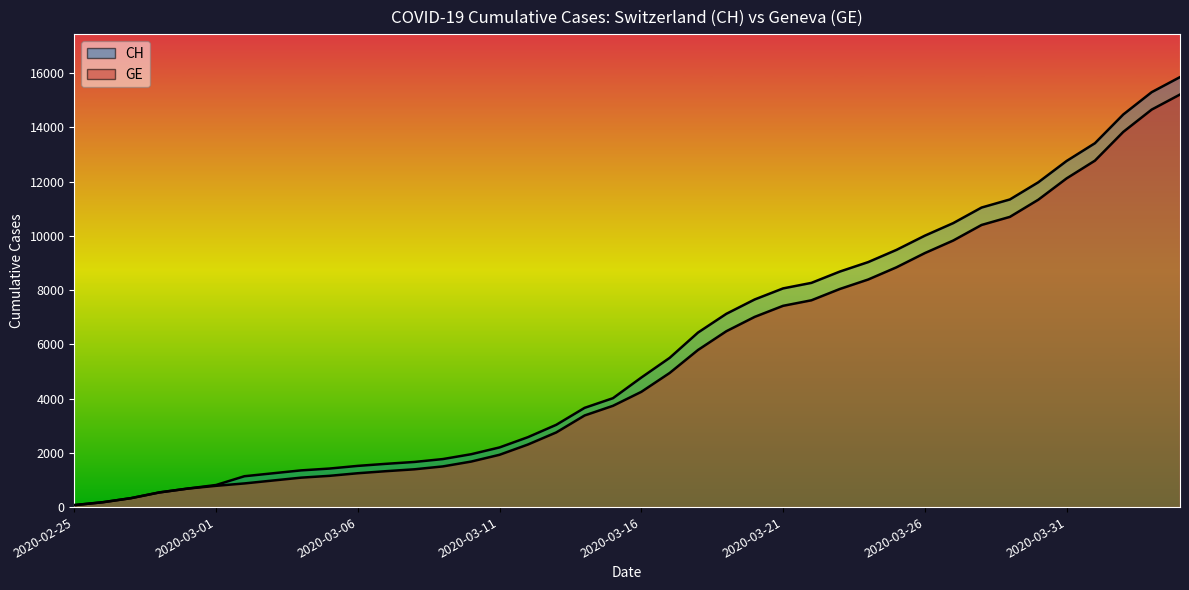

What is the average value of the GE series?

5422